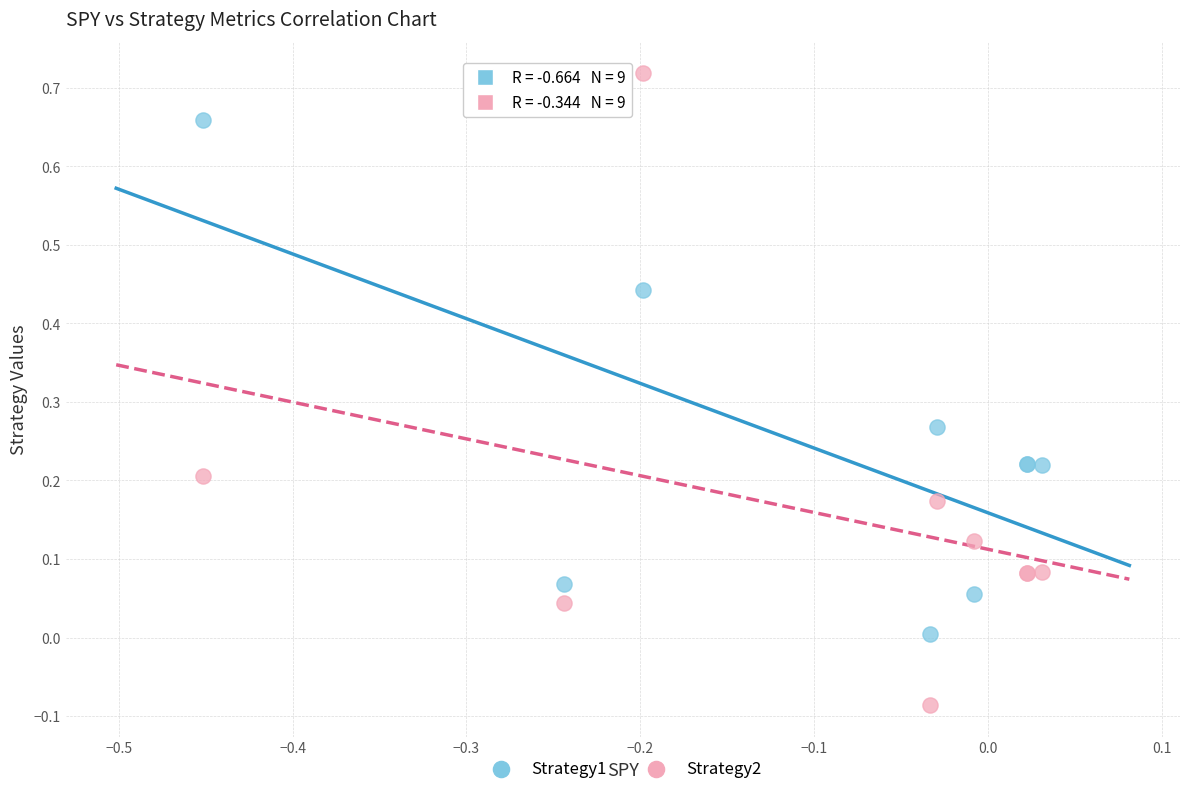

What is the X range (max minus min) for the scatter plot?

0.5